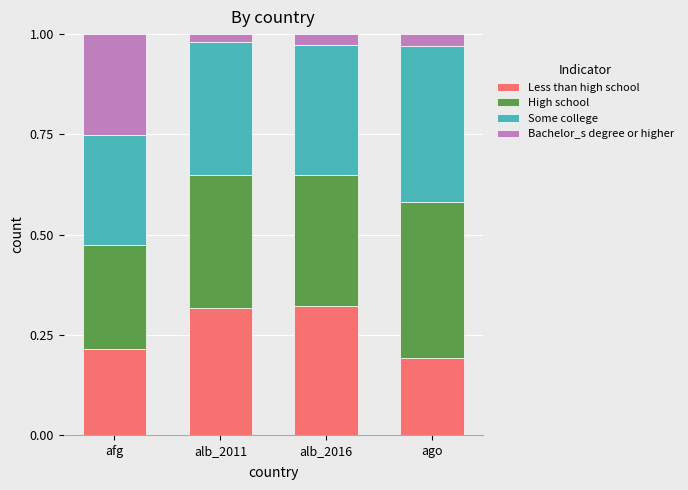

What is the total value across all series at alb_2016?

1.0